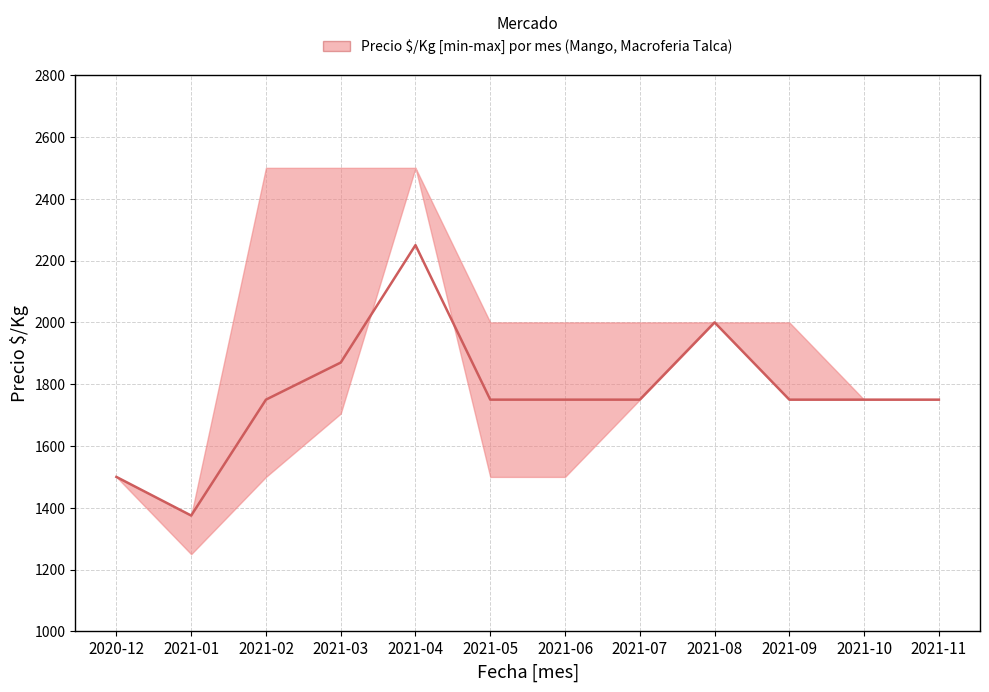

Reading left to right, extract all data points from this chart.

1500	1375	1750	1870	2250	1750	1750	1750	2000	1750	1750	1750